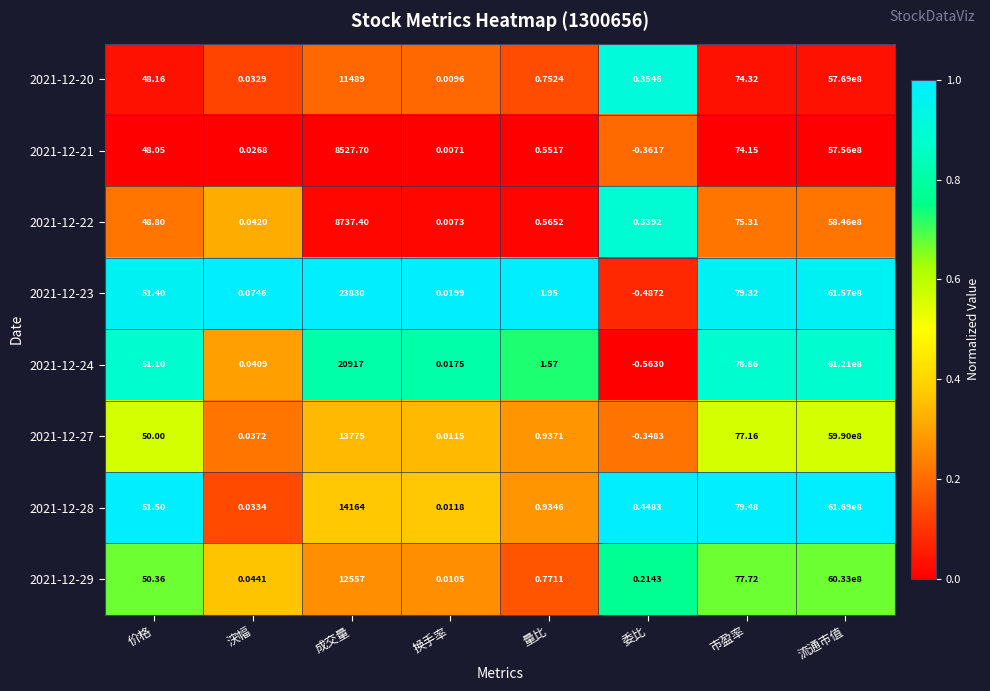

Which category has the highest value in the 2021-12-23 series?

流通市值